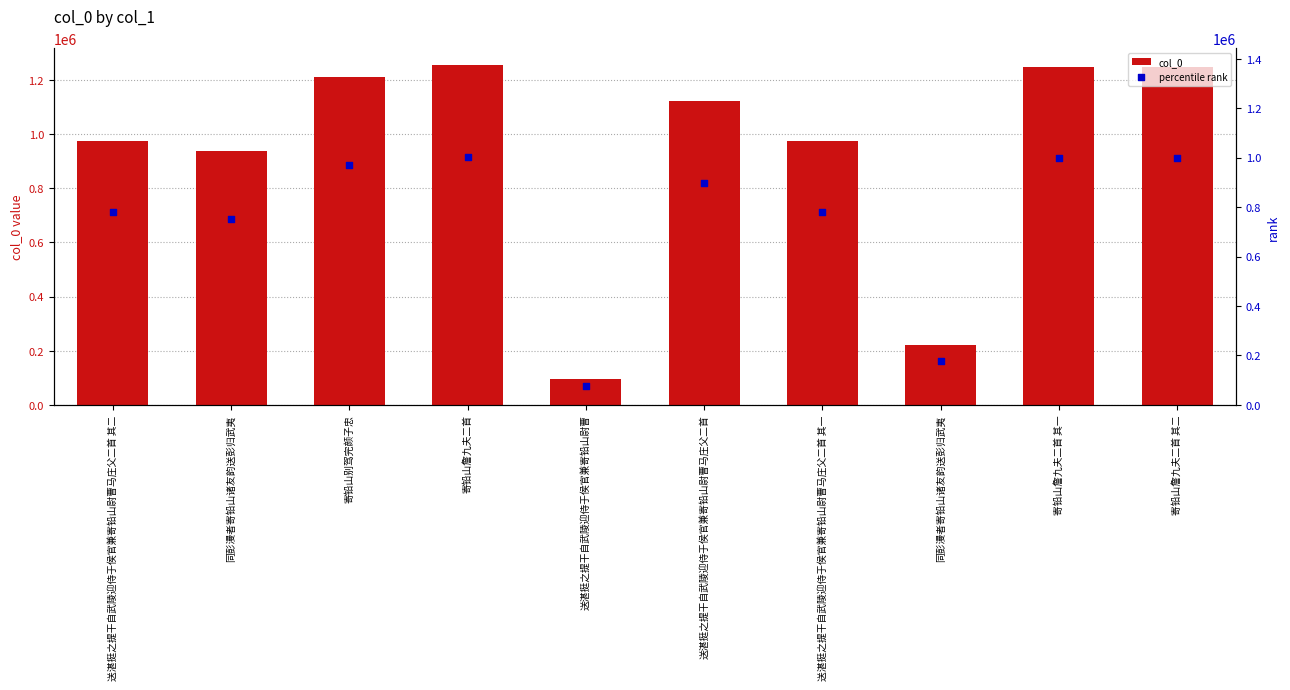

What are all the series names shown in the legend?

col_0, percentile rank